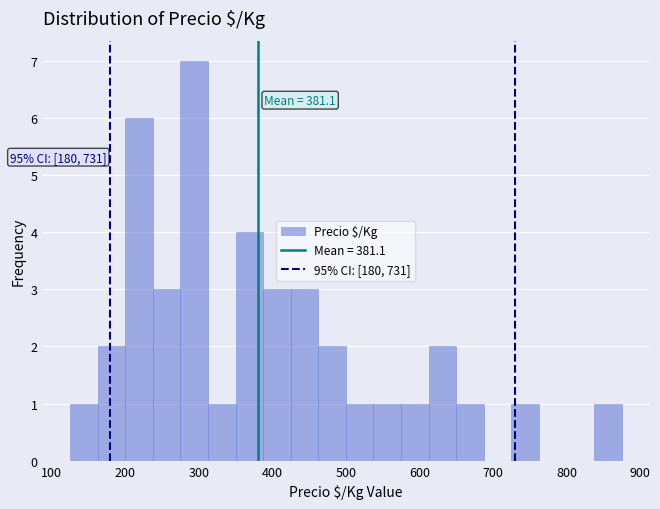

Around what value on the x-axis is the tallest bar? Give the approximate position of its centre, as read against the axis.

290